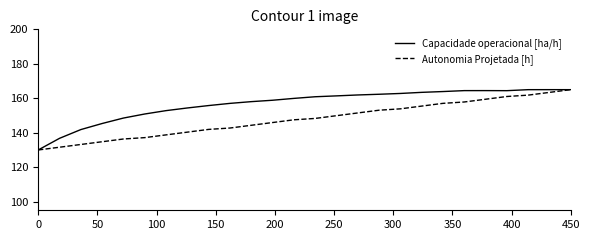

Which series has the largest total across all categories?

Capacidade operacional [ha/h]